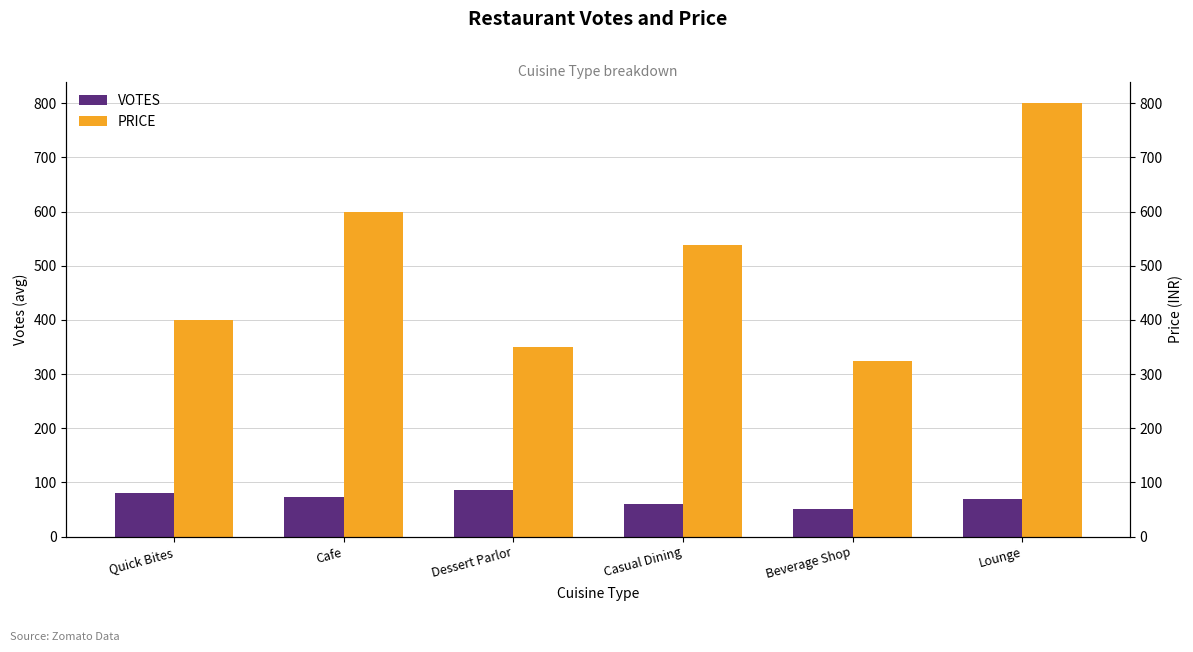

At which category does the chart reach its minimum across all series?

Beverage Shop